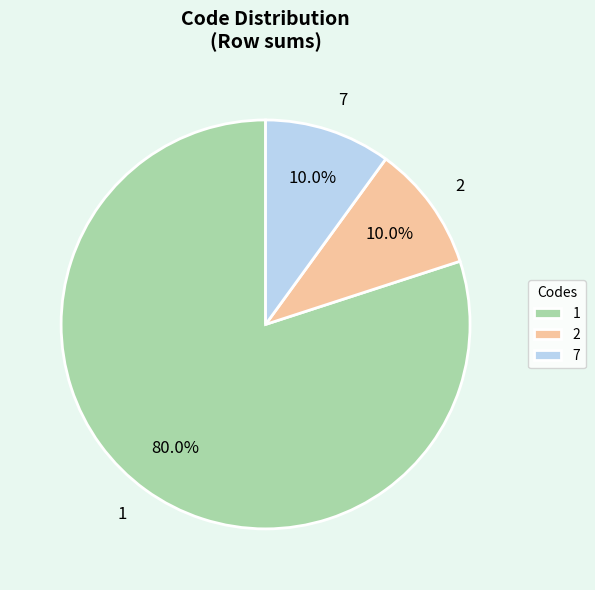

Does any single category account for the majority?

Yes